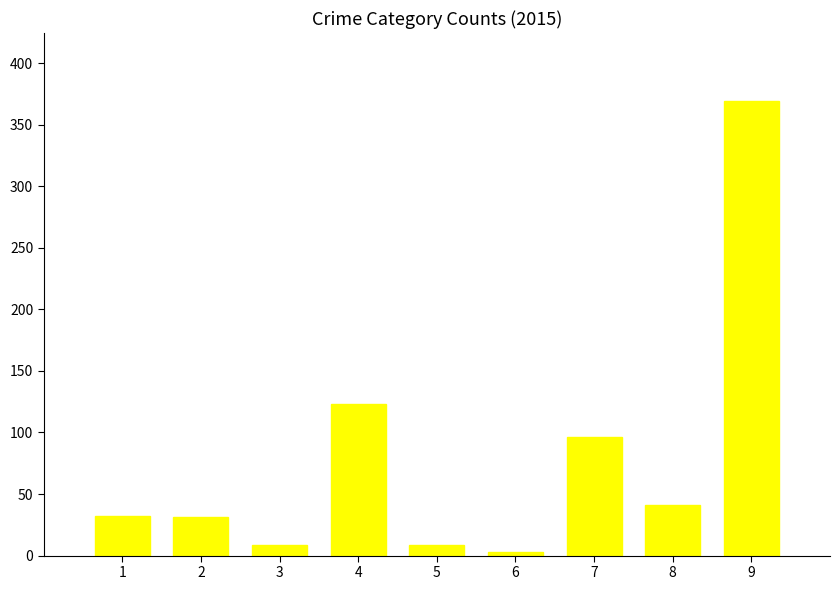

Is it true that the value at 2 is 55?

False